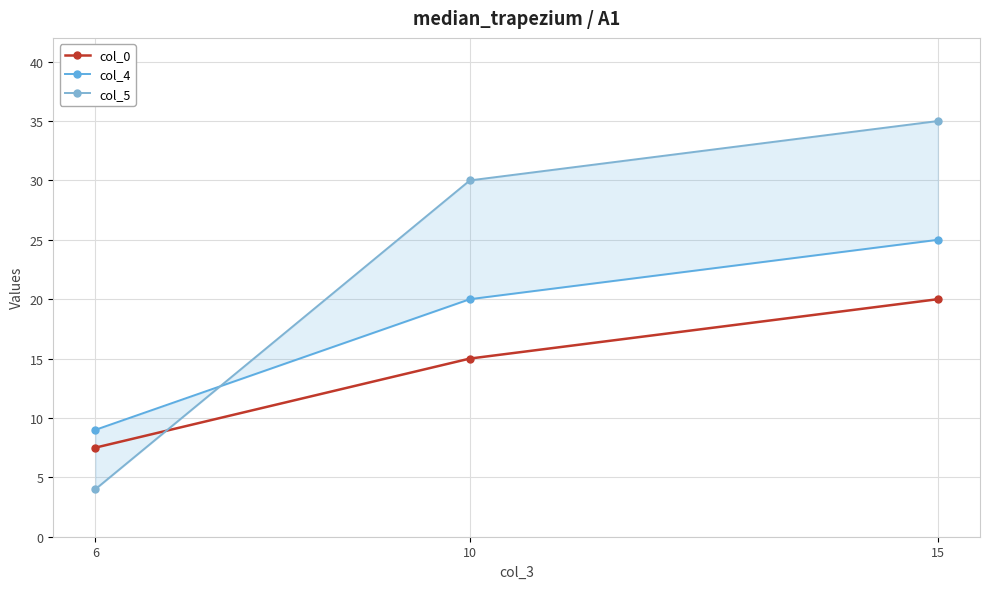

True or false: col_4 has a value of 9.0 at 6.

True